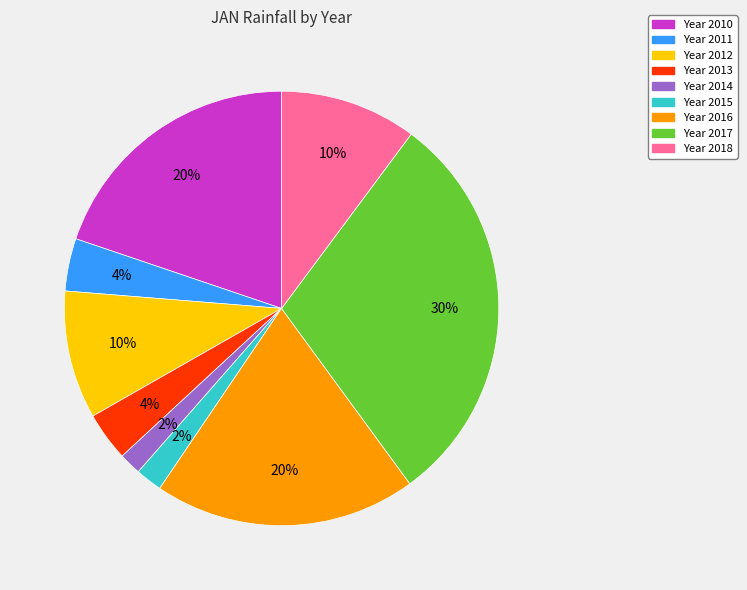

Does any single category account for the majority?

No